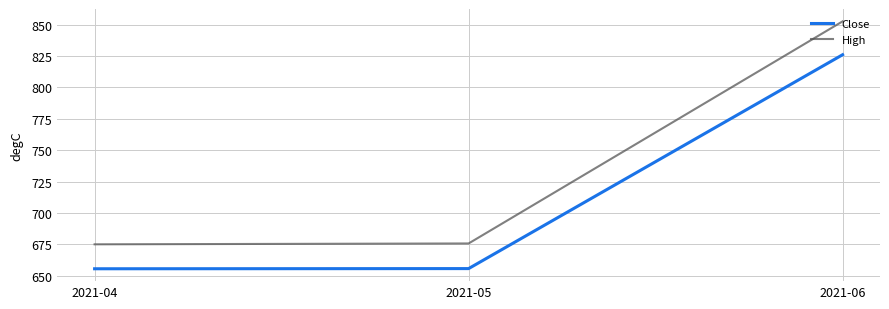

Which series has the largest range (max minus min)?

High